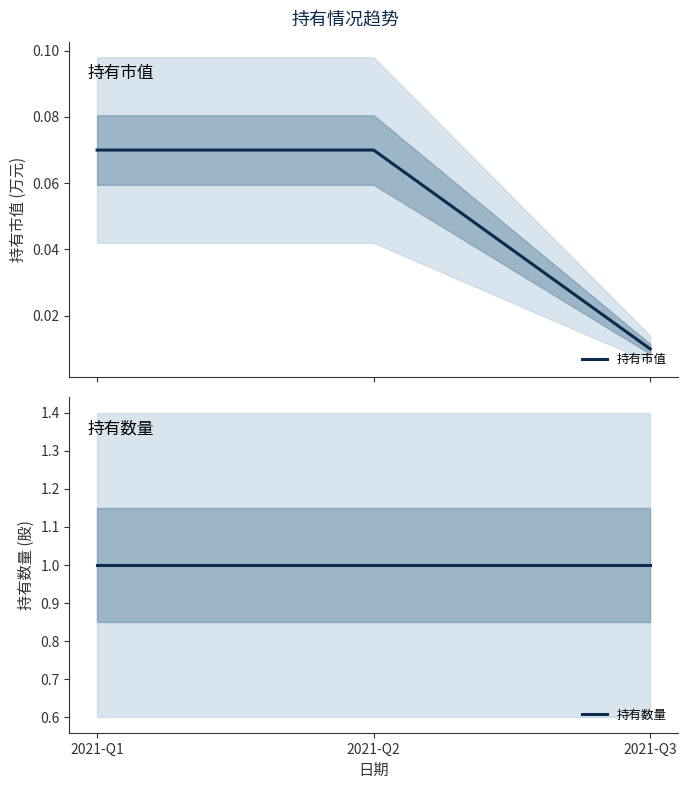

At 2021-Q3, list the series in order from largest to smallest.

持有数量, 持有市值